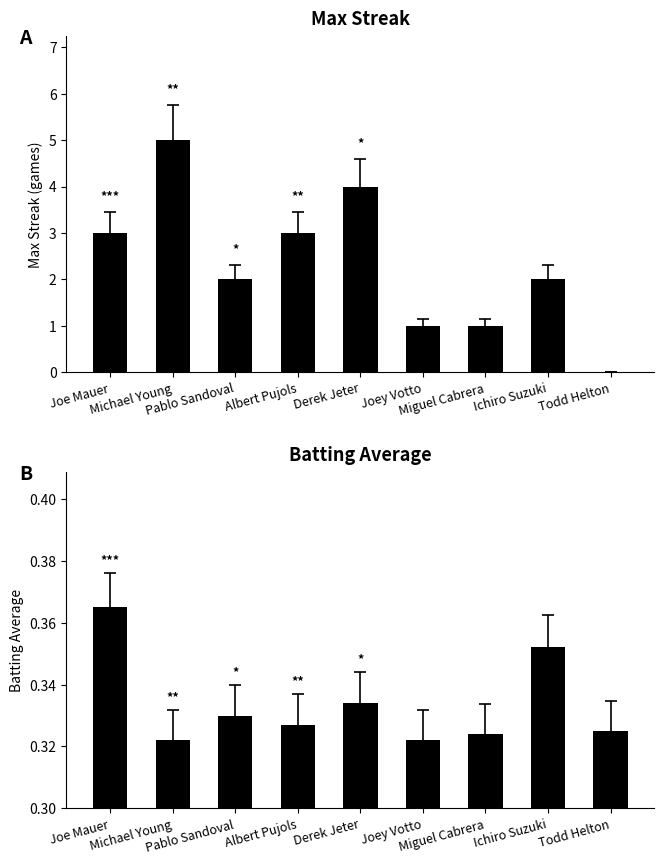

Reading right to left, what are all the values shown in this chart?

Max Streak: 0.0	2.0	1.0	1.0	4.0	3.0	2.0	5.0	3.0
Batting Average: 0.3	0.4	0.3	0.3	0.3	0.3	0.3	0.3	0.4